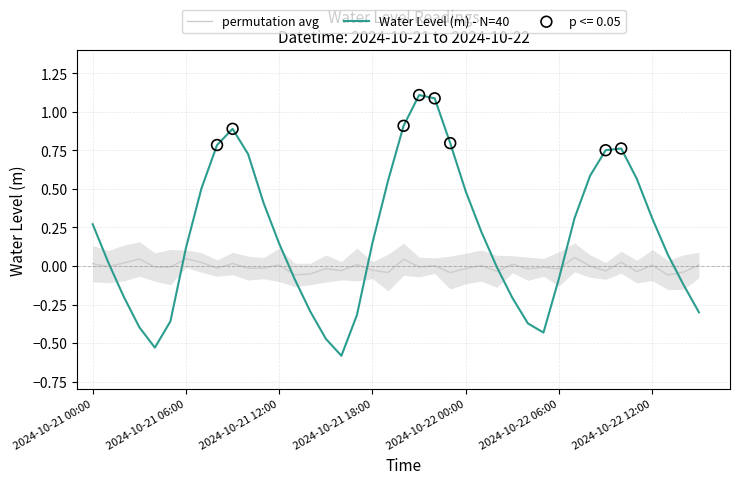

Which series contains the lowest Y value?

Water Level (m) - N=40